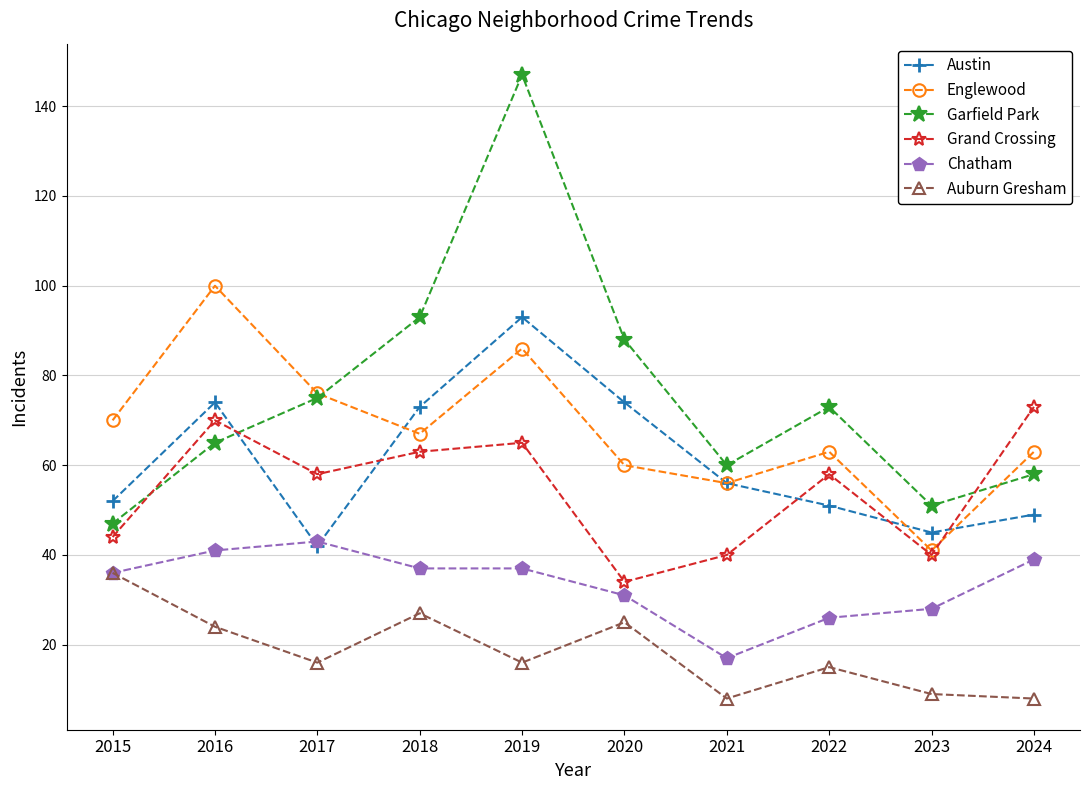

Count the number of categories in the chart.

10